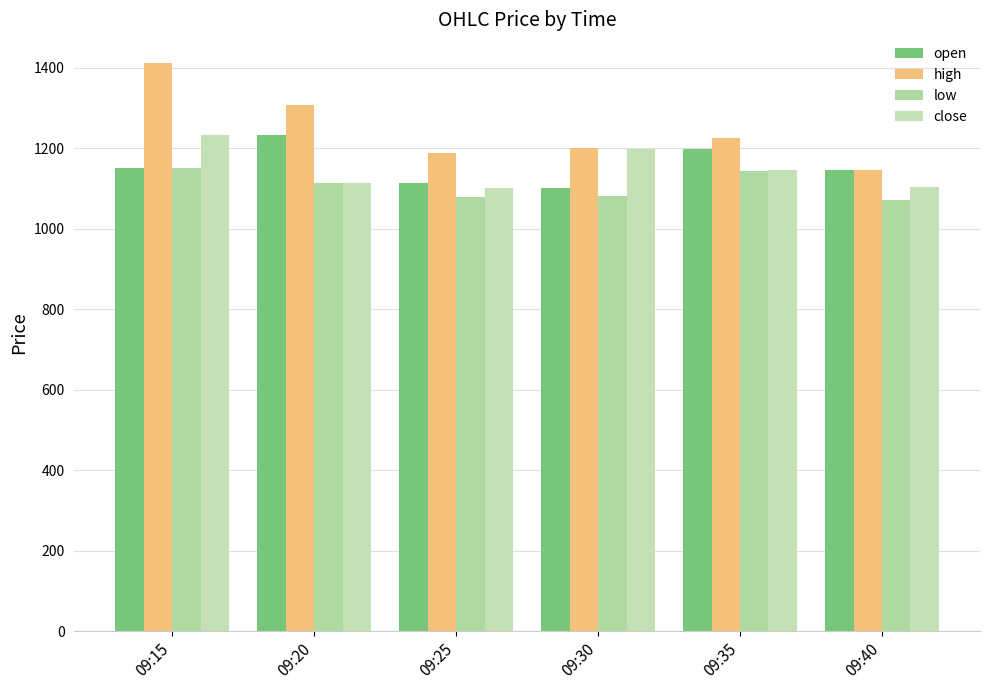

What is the sum of all high values?

7479.9